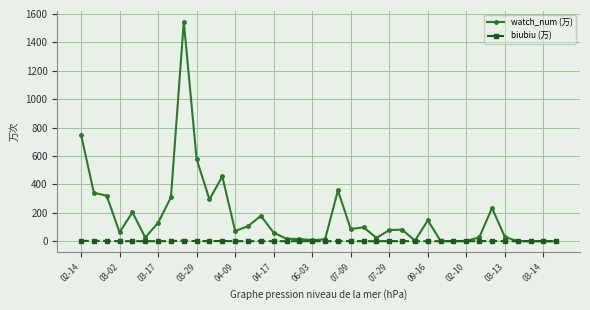

Rank the series by their average value, from highest to lowest.

watch_num (万), biubiu (万)